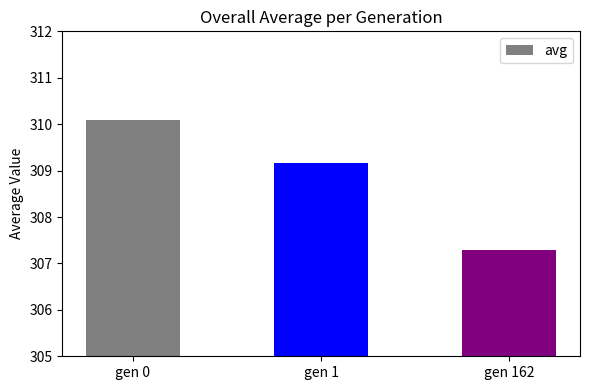

Reading left to right, transcribe all the data shown in this chart.

gen 0=310.1	gen 1=309.2	gen 162=307.3